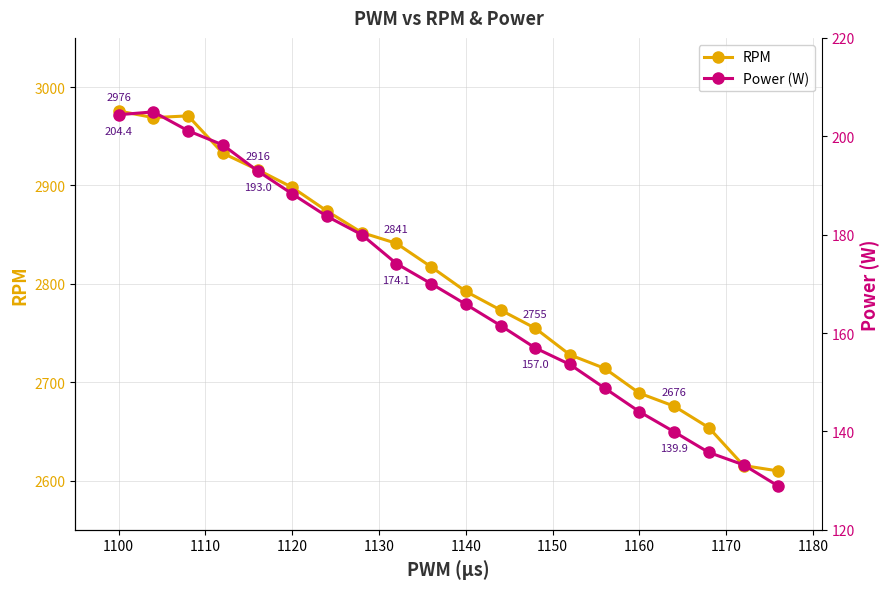

How many values in the RPM series are below 2817?

10